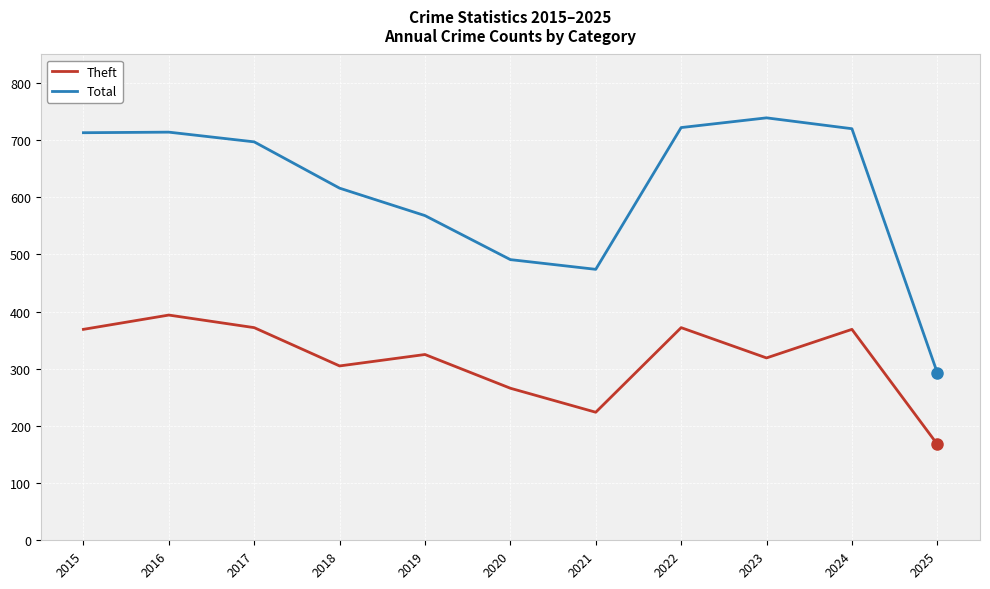

What is the sum of the Theft values at 2025 and 2024?

537